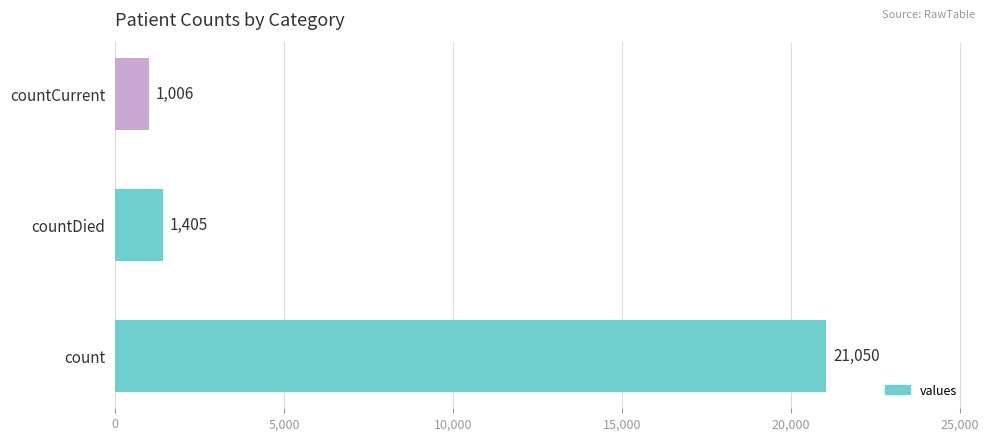

The chart shows a value of 1006 at countCurrent. True or false?

True